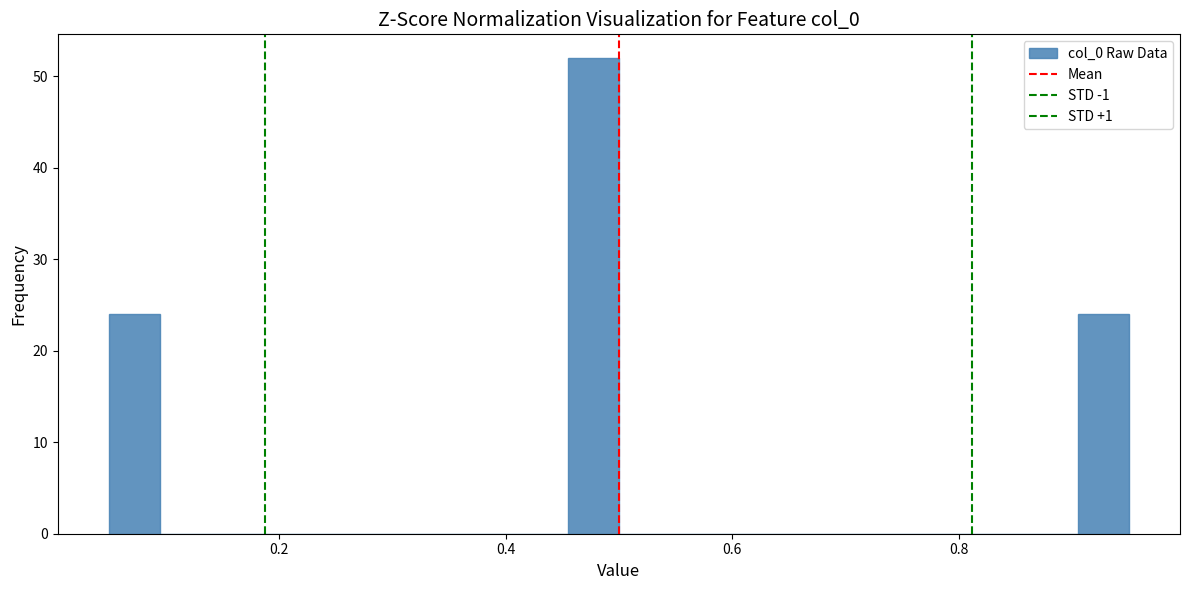

Around what value on the x-axis is the tallest bar? Give the approximate position of its centre, as read against the axis.

0.48